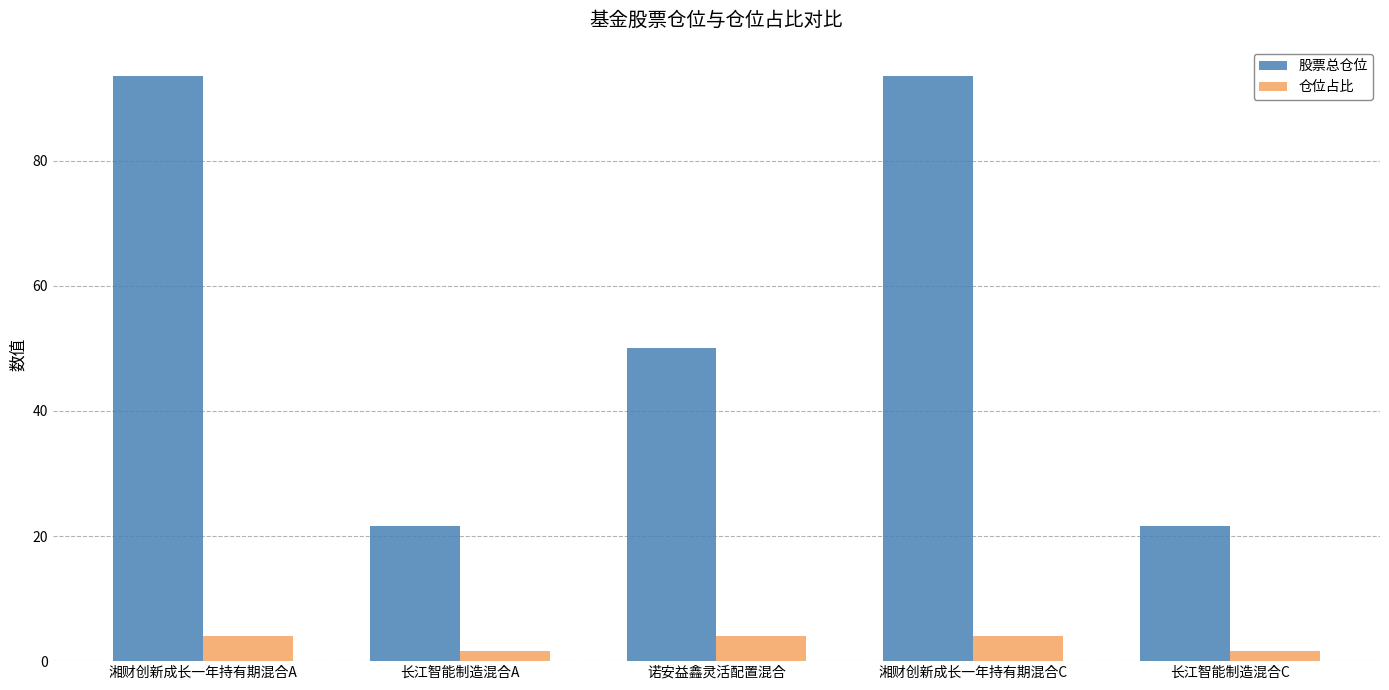

Rank the series by their average value, from highest to lowest.

股票总仓位, 仓位占比